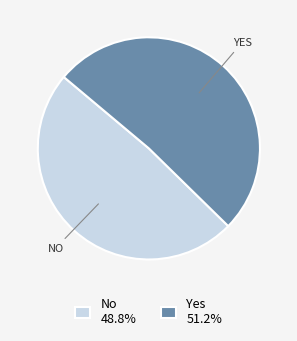

Does Yes 51.2% account for over 50% of the chart?

Yes